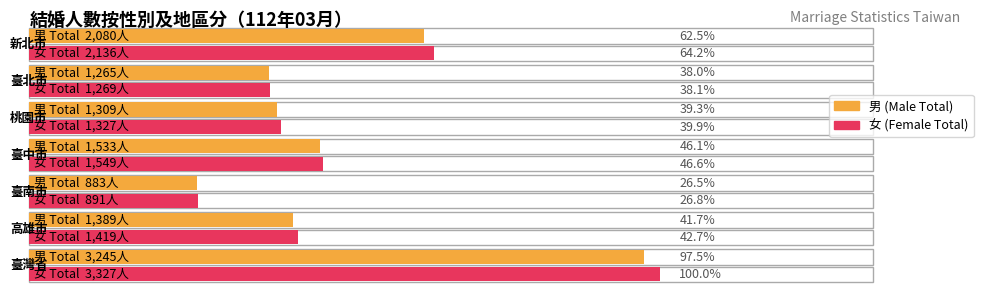

Rank the series by their average value, from highest to lowest.

女, 男